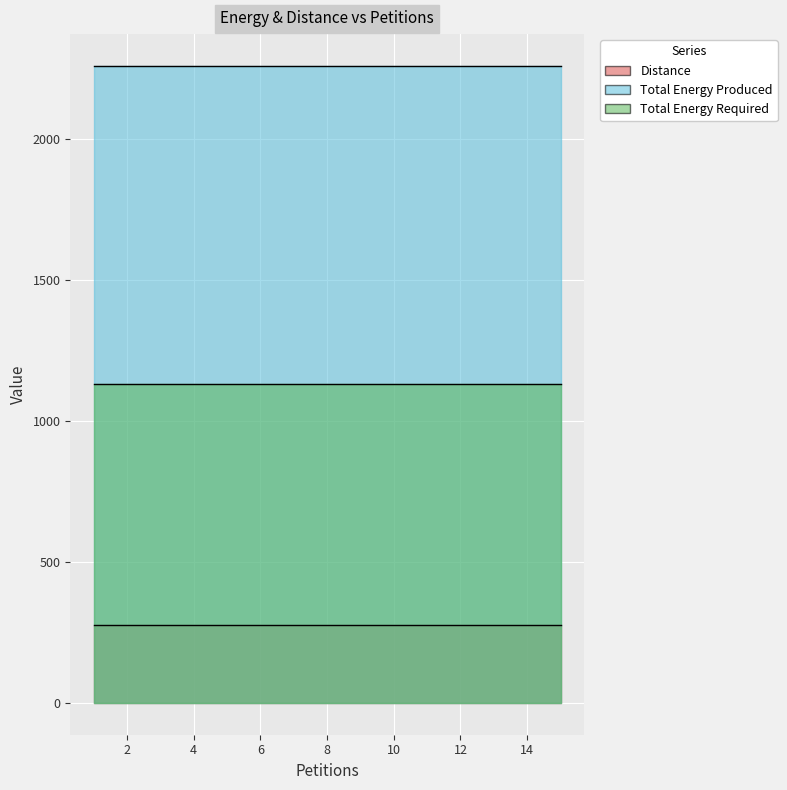

What are all the series names shown in the legend?

Distance, Total Energy Produced, Total Energy Required